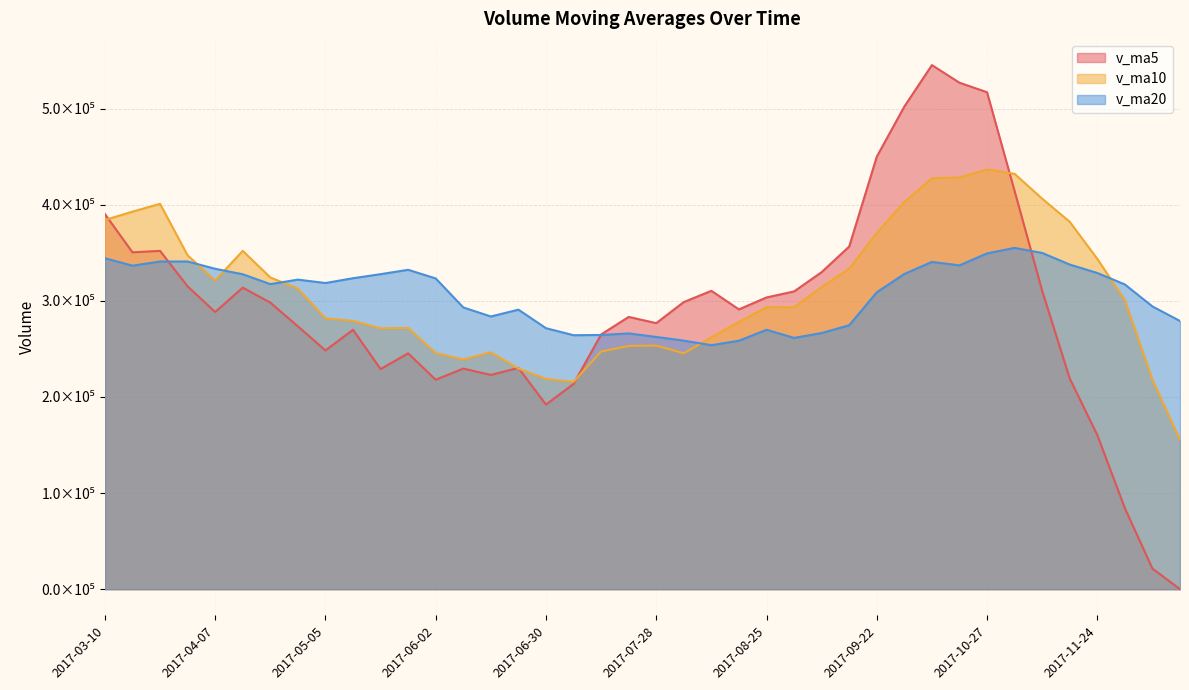

How many data points in v_ma5 are less than 291130?

20